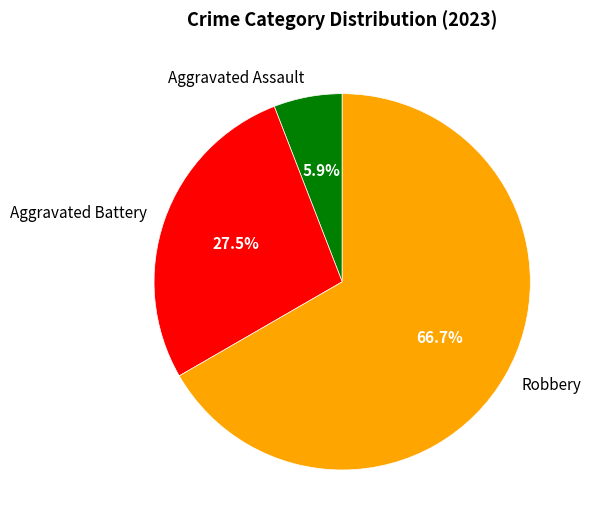

How many slices are in this pie chart?

3